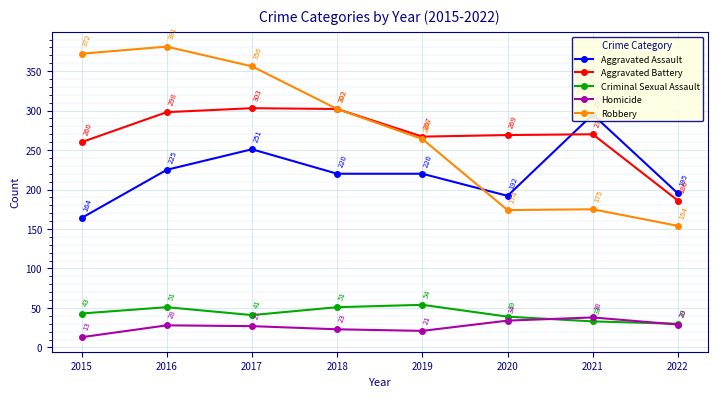

At how many categories does at least one series exceed 340?

3